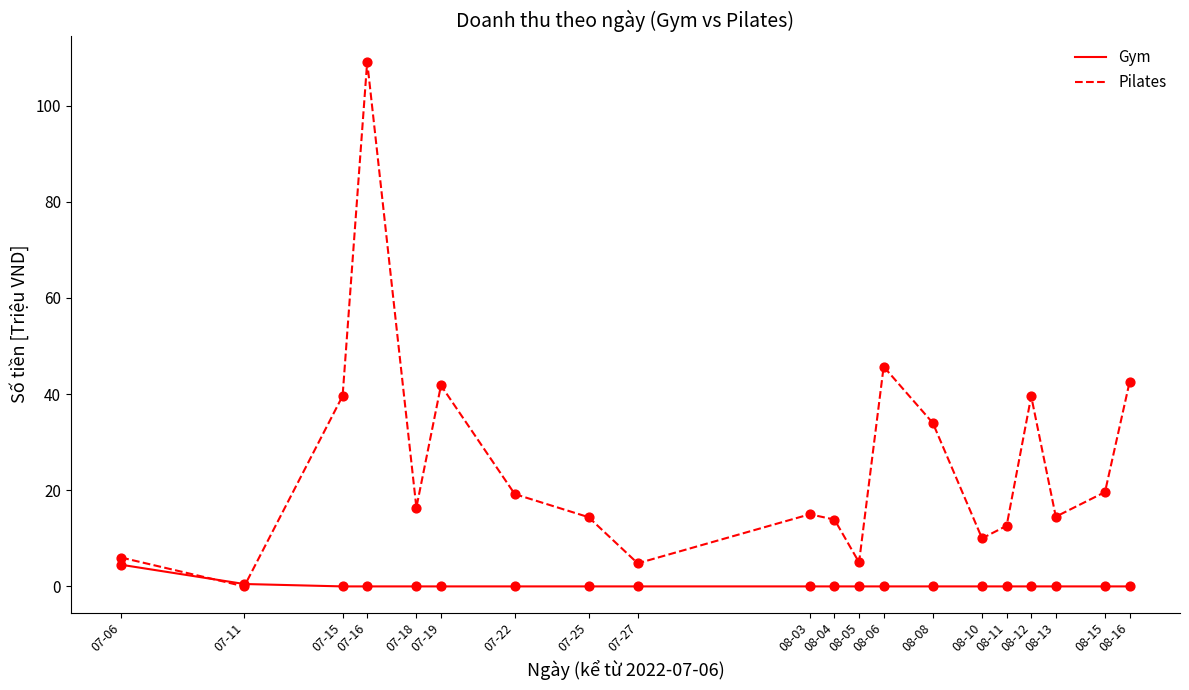

What is the spread (max minus min) of values at 07-27?

4.8